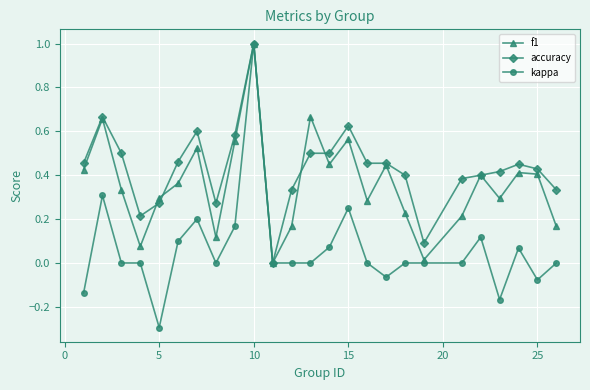

Rank the series by their average value, from highest to lowest.

accuracy, f1, kappa